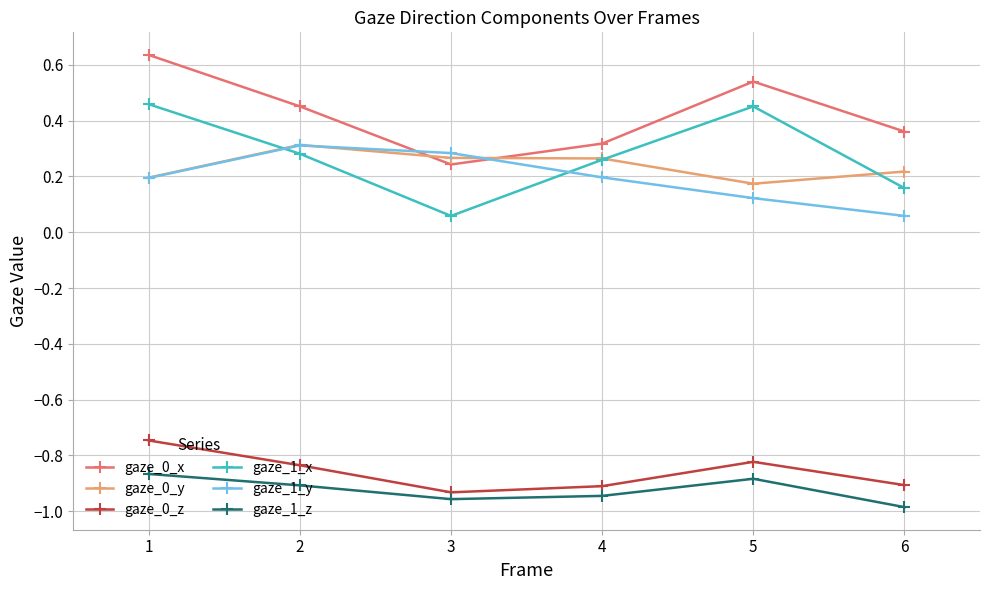

Is the value of gaze_0_z at 3 greater than the value of gaze_1_y at 2?

No